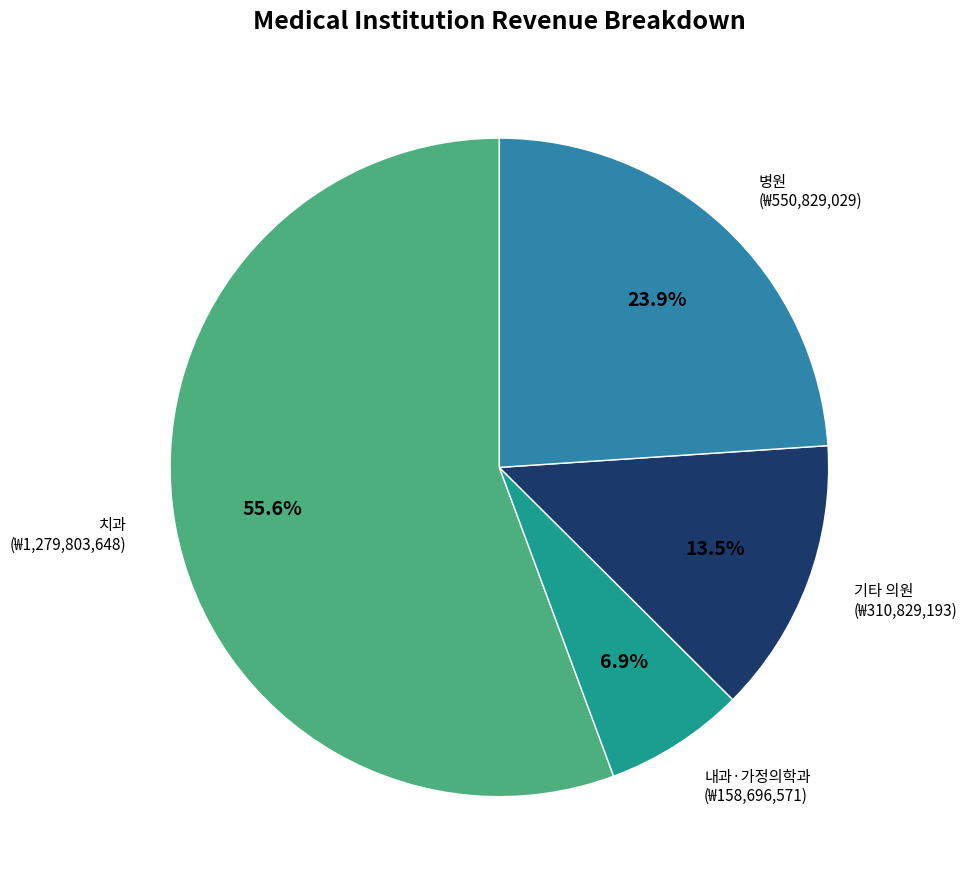

Is there a majority slice in this chart?

Yes